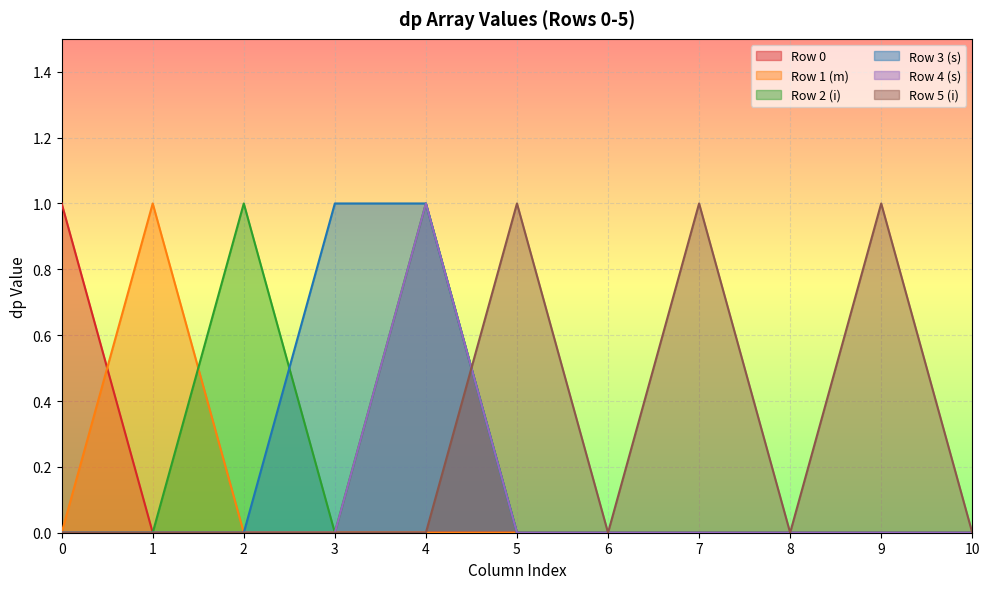

What is the sum of the Row 2 (i) values at 10 and 2?

1